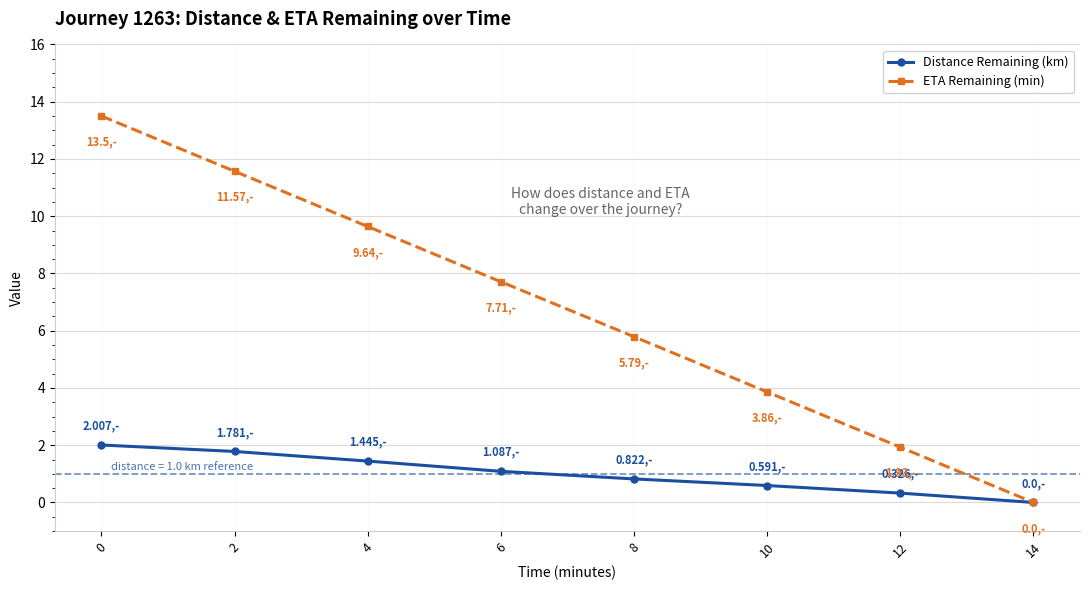

What is the average value of the ETA Remaining (min) series?

6.8